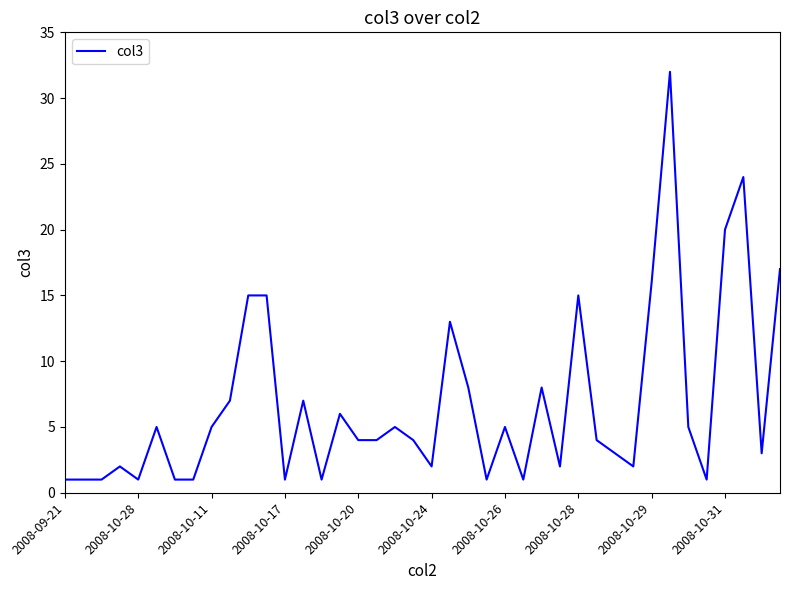

What is the greatest value displayed?

32